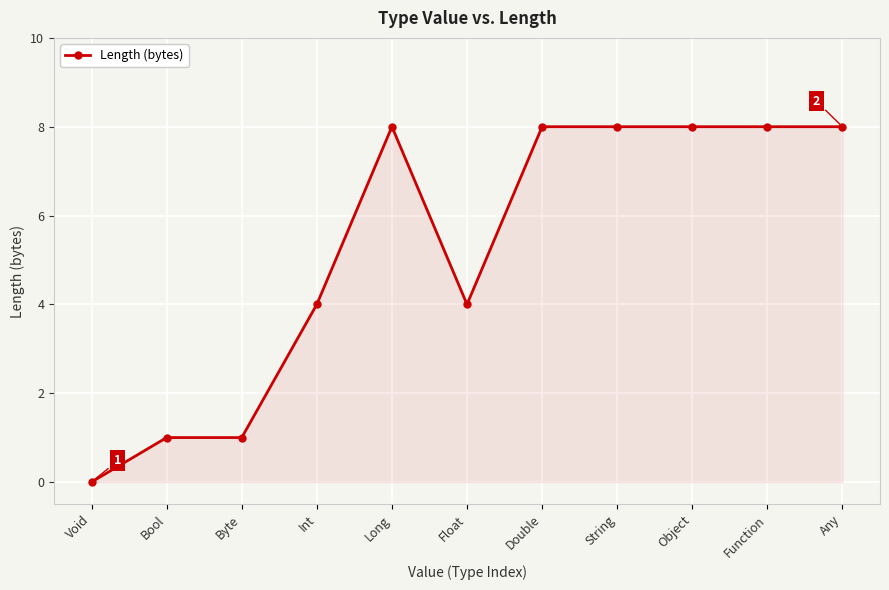

Does the chart have visible grid lines?

Yes